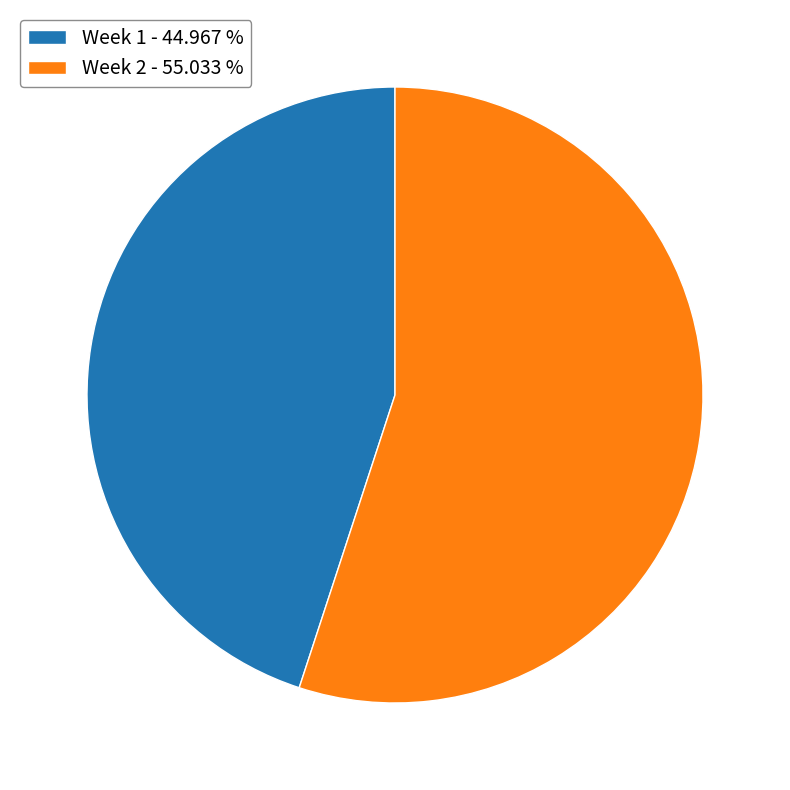

Which category has the biggest portion of the pie?

Week 2 - 55.033 %